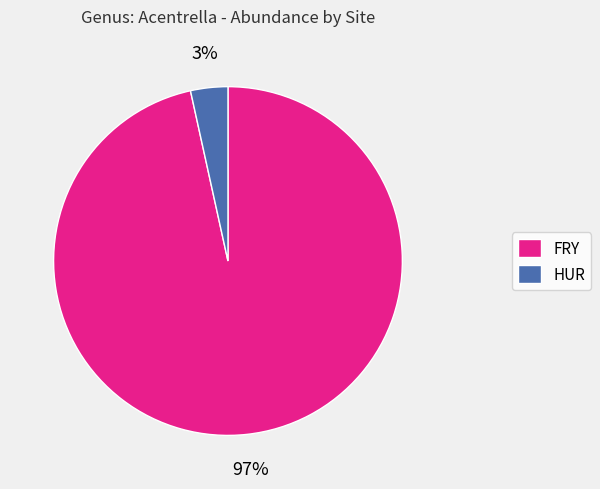

What is the smallest slice in the pie chart?

HUR